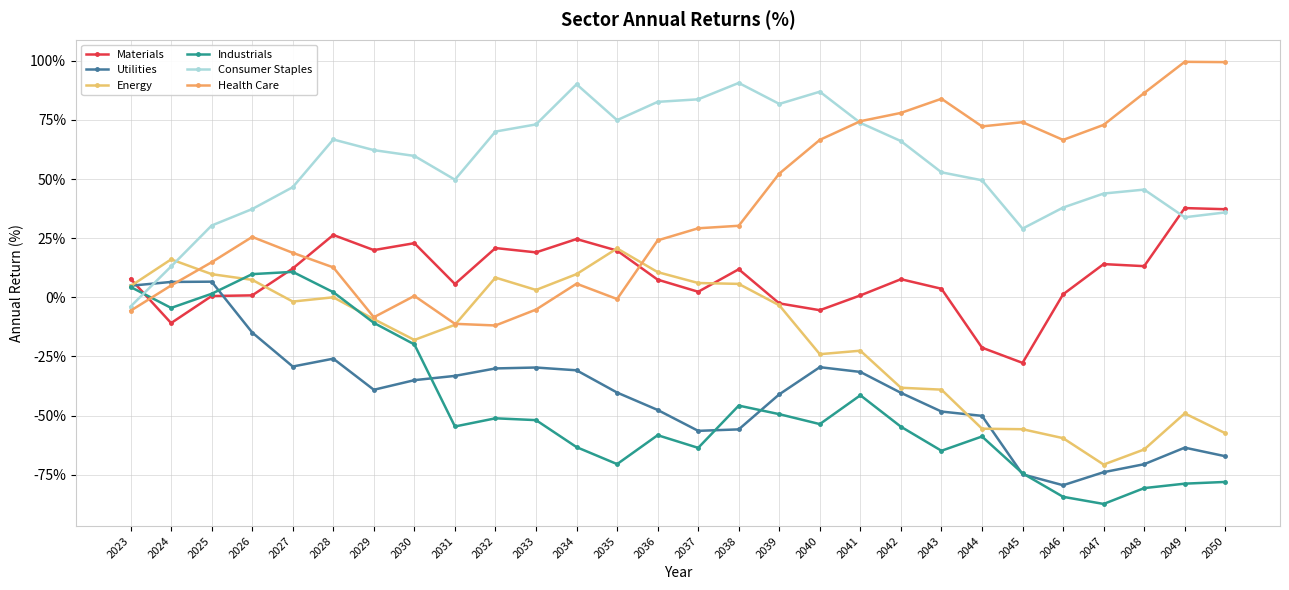

Reading left to right, list all the values displayed in this chart.

Materials: 2023=7.8	2024=-10.9	2025=0.5	2026=0.8	2027=12.2	2028=26.3	2029=20.0	2030=22.9	2031=5.6	2032=20.8	2033=19.0	2034=24.6	2035=19.7	2036=7.5	2037=2.3	2038=11.9	2039=-2.6	2040=-5.5	2041=0.8	2042=7.7	2043=3.6	2044=-21.3	2045=-27.7	2046=1.3	2047=14.0	2048=13.2	2049=37.7	2050=37.2
Utilities: 2023=4.9	2024=6.5	2025=6.6	2026=-14.9	2027=-29.3	2028=-25.9	2029=-39.1	2030=-35.0	2031=-33.2	2032=-30.1	2033=-29.7	2034=-30.8	2035=-40.3	2036=-47.6	2037=-56.4	2038=-55.8	2039=-41.0	2040=-29.5	2041=-31.5	2042=-40.4	2043=-48.3	2044=-50.1	2045=-74.8	2046=-79.4	2047=-73.9	2048=-70.5	2049=-63.5	2050=-67.2
Energy: 2023=4.7	2024=16.0	2025=9.8	2026=7.4	2027=-1.8	2028=0.0	2029=-9.2	2030=-18.0	2031=-11.6	2032=8.3	2033=3.1	2034=9.8	2035=20.7	2036=10.6	2037=6.0	2038=5.7	2039=-3.4	2040=-24.0	2041=-22.6	2042=-38.2	2043=-39.0	2044=-55.5	2045=-55.8	2046=-59.5	2047=-70.7	2048=-64.3	2049=-49.1	2050=-57.4
Industrials: 2023=4.4	2024=-4.5	2025=1.5	2026=9.8	2027=10.8	2028=2.2	2029=-10.8	2030=-19.9	2031=-54.6	2032=-51.1	2033=-51.9	2034=-63.3	2035=-70.5	2036=-58.3	2037=-63.6	2038=-45.8	2039=-49.4	2040=-53.6	2041=-41.4	2042=-54.7	2043=-64.9	2044=-58.8	2045=-74.4	2046=-84.3	2047=-87.3	2048=-80.6	2049=-78.8	2050=-78.0
Consumer Staples: 2023=-3.9	2024=13.0	2025=30.3	2026=37.3	2027=46.6	2028=66.7	2029=62.2	2030=59.8	2031=49.7	2032=70.1	2033=73.1	2034=90.0	2035=74.9	2036=82.6	2037=83.7	2038=90.6	2039=81.7	2040=86.9	2041=73.7	2042=66.0	2043=52.8	2044=49.5	2045=29.0	2046=37.9	2047=43.9	2048=45.5	2049=33.8	2050=35.9
Health Care: 2023=-5.7	2024=5.0	2025=14.8	2026=25.5	2027=18.8	2028=12.6	2029=-8.4	2030=0.6	2031=-11.2	2032=-11.9	2033=-5.2	2034=5.8	2035=-0.7	2036=24.1	2037=29.2	2038=30.2	2039=52.3	2040=66.5	2041=74.4	2042=77.9	2043=83.9	2044=72.2	2045=74.0	2046=66.5	2047=72.9	2048=86.4	2049=99.5	2050=99.4